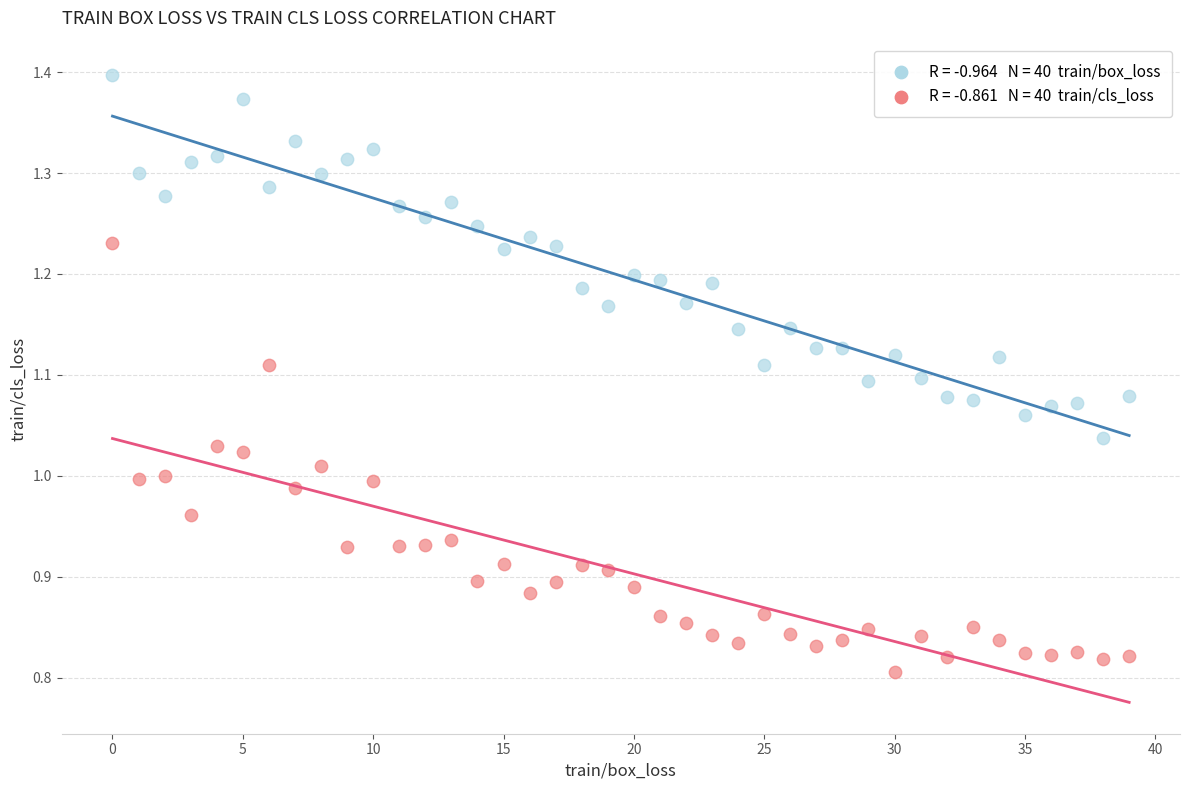

Across all data points, what is the range of Y values (max minus min)?

0.6